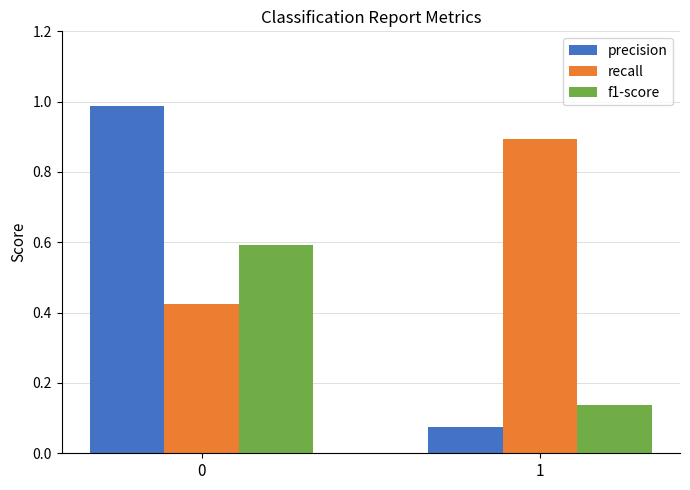

Between 0 and 1, which series saw the biggest shift?

precision